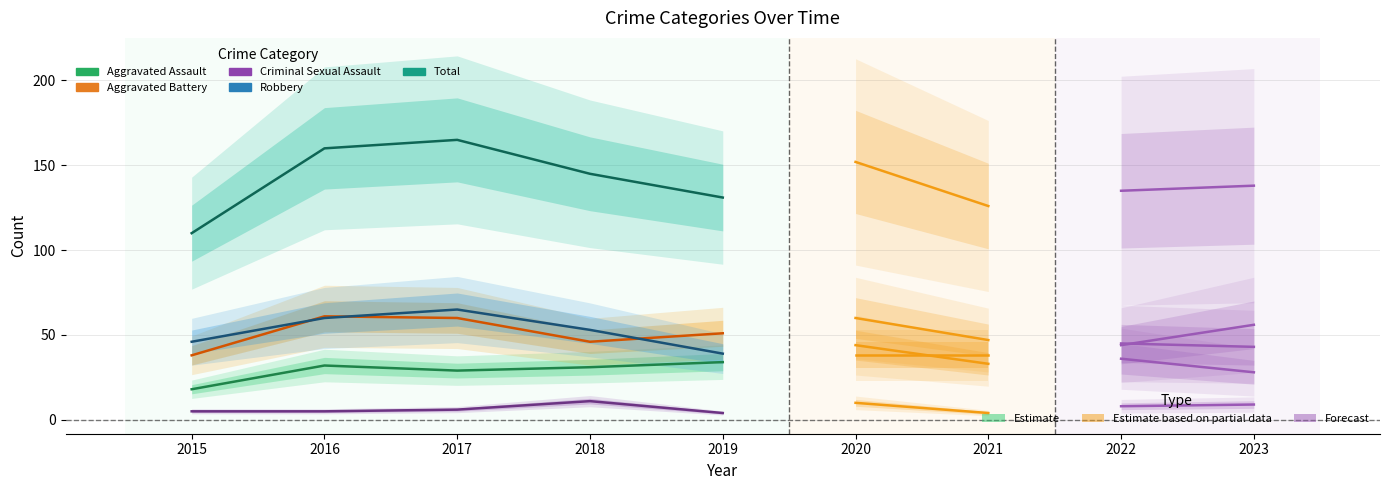

At which label does Robbery reach its peak?

2017